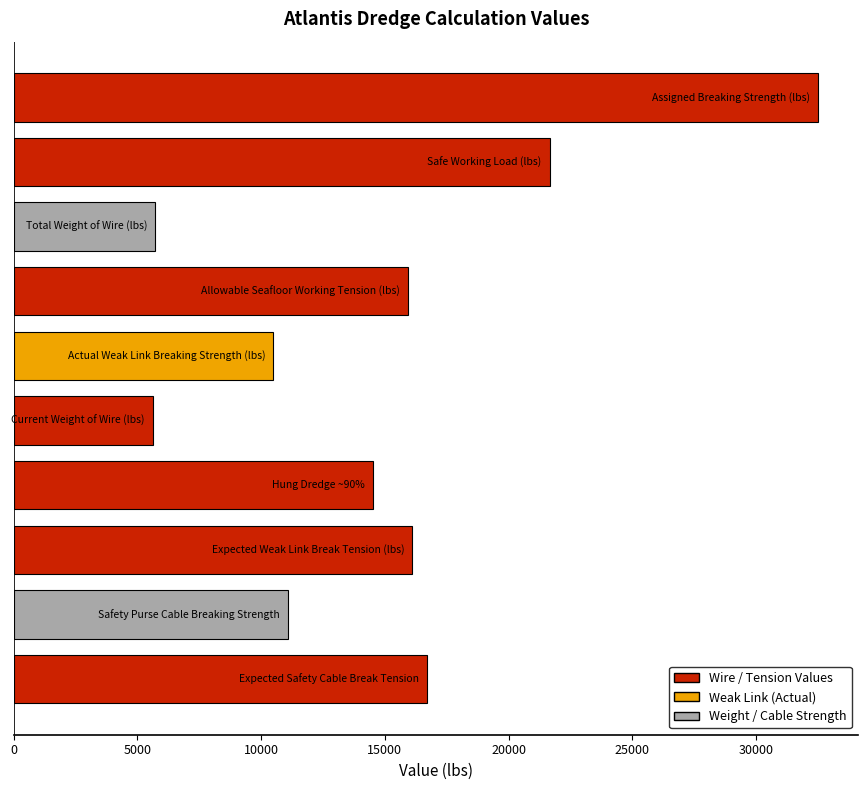

What is the value of the 8th bar from the top?

16116.8